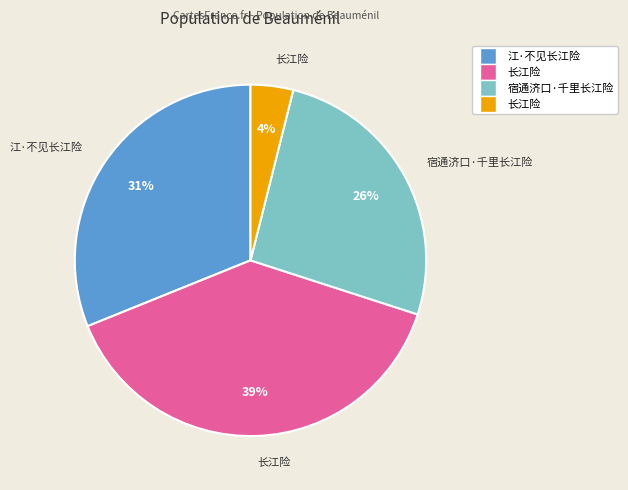

Count the number of slices in the pie.

4